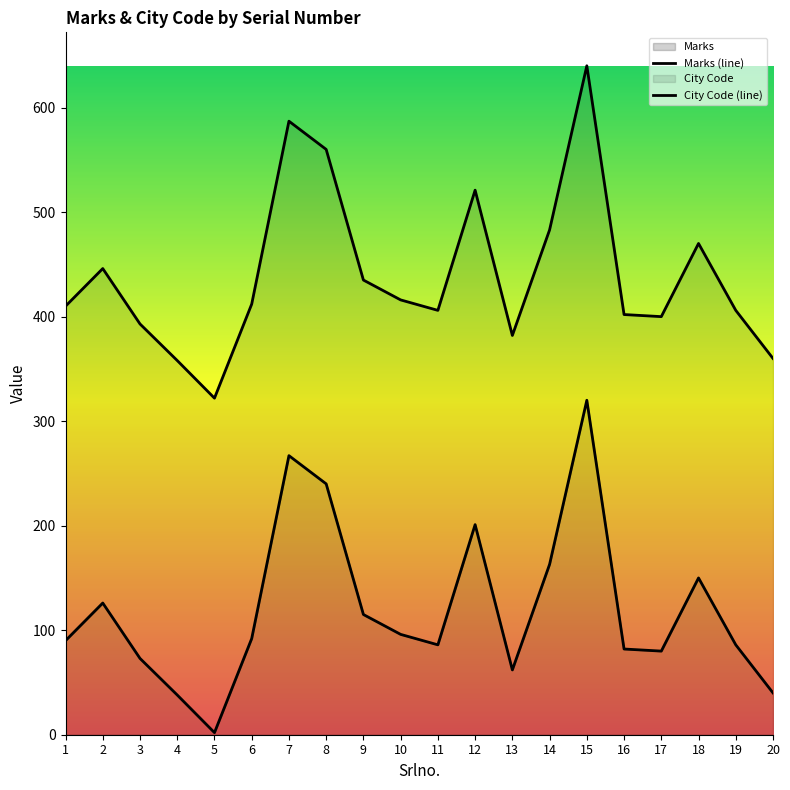

What is the value of the City Code (line) point at the 14th from the left?

483